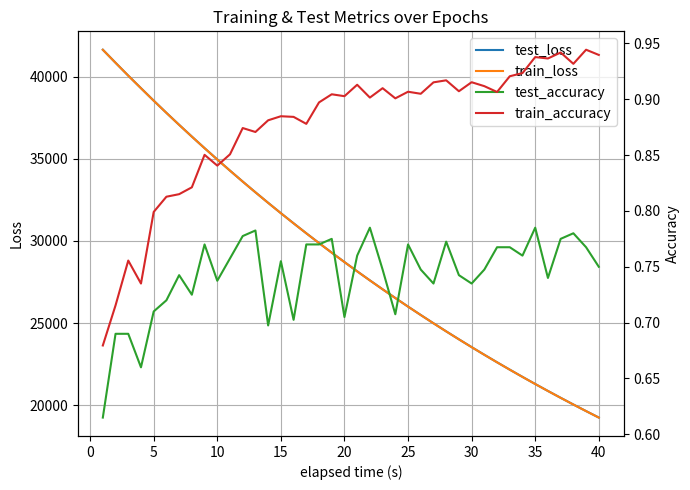

How many values in the train_loss series exceed 28714?

20